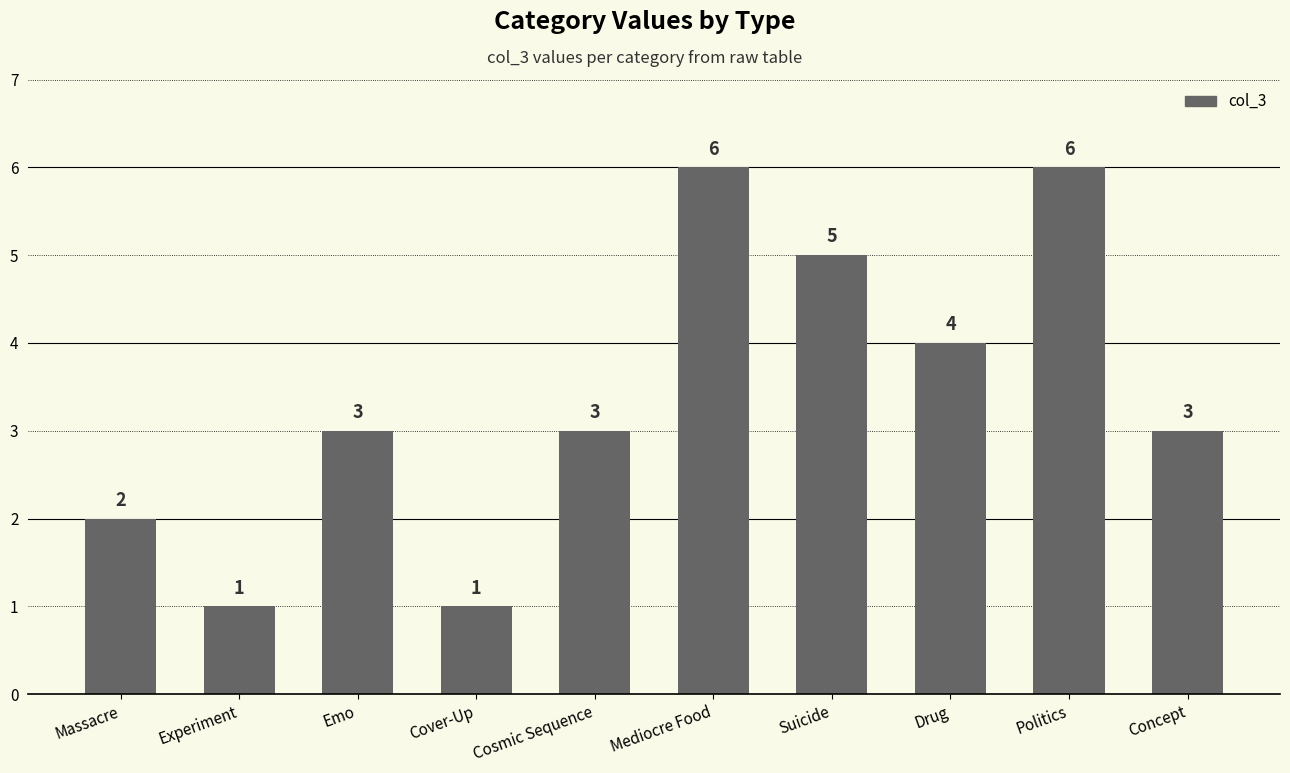

Which has a higher value, Experiment or Emo?

Emo